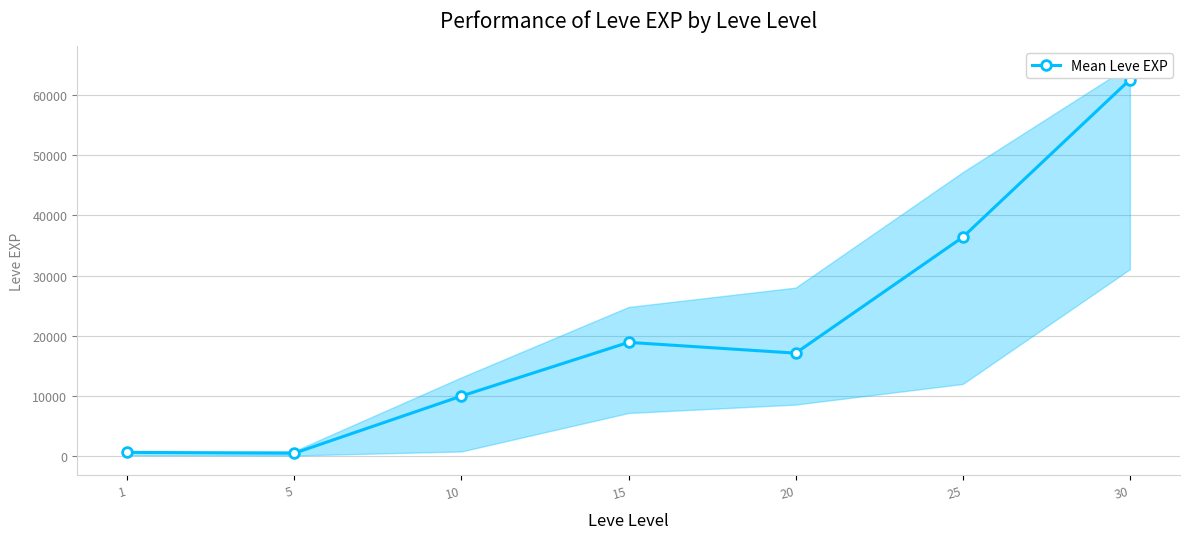

Rank the categories by value from highest to lowest.

30, 25, 15, 20, 10, 1, 5